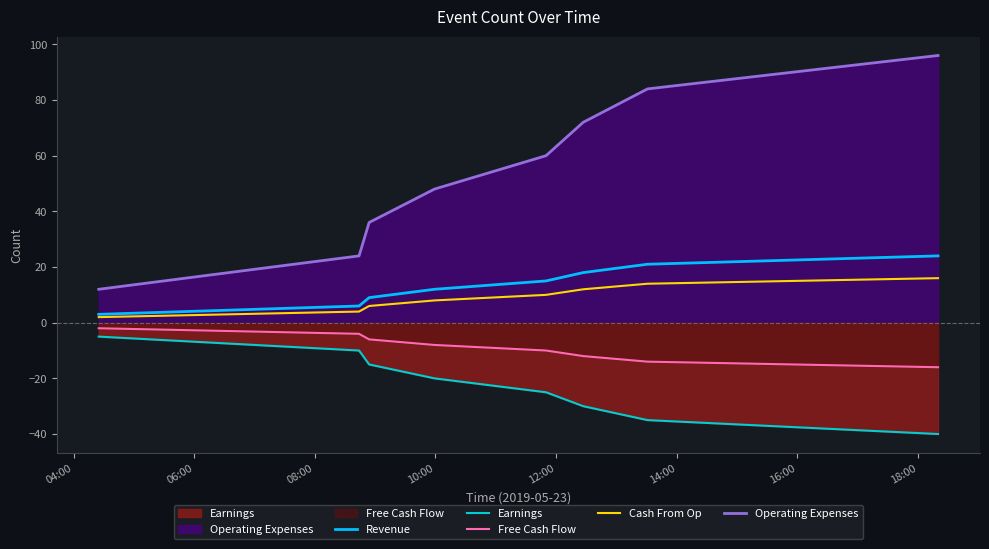

Which series has the largest total across all categories?

Operating Expenses